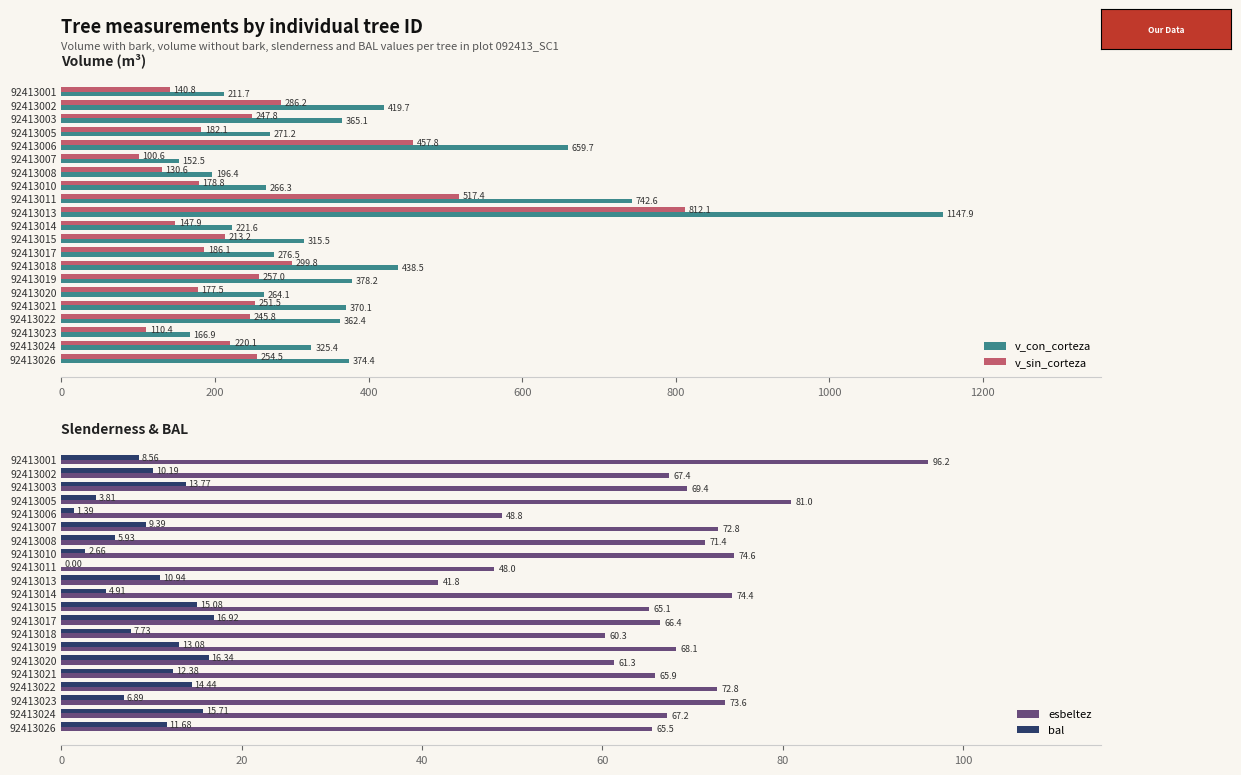

Which category has the highest value in the v_con_corteza series?

92413013